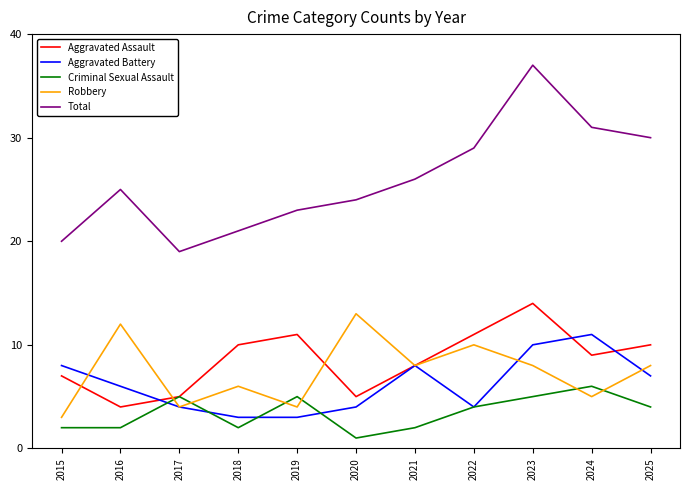

Which series changed the most between 2021 and 2025?

Total